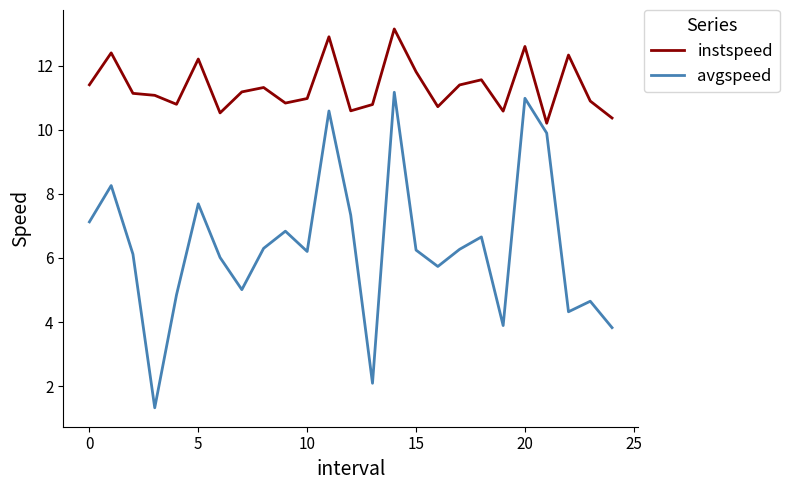

Which series has the largest range (max minus min)?

avgspeed